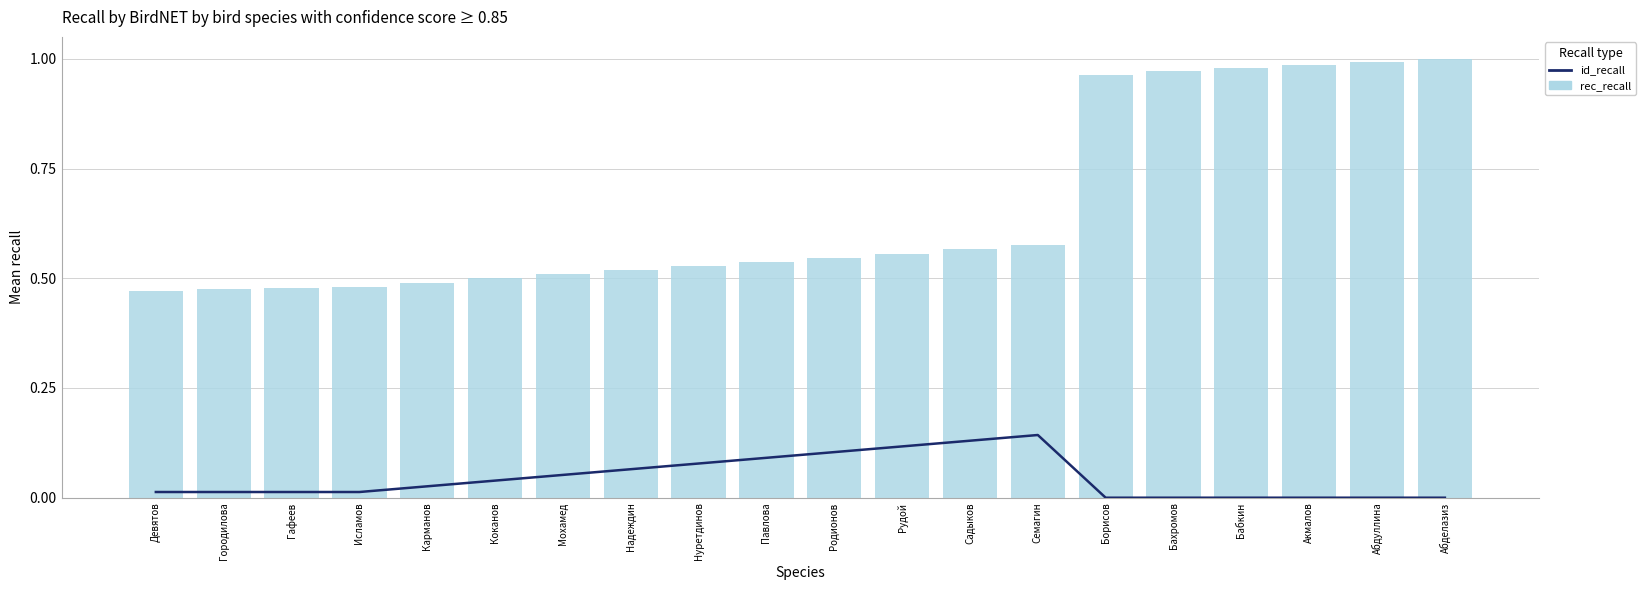

Which category has the highest value in the id_recall series?

Семагин